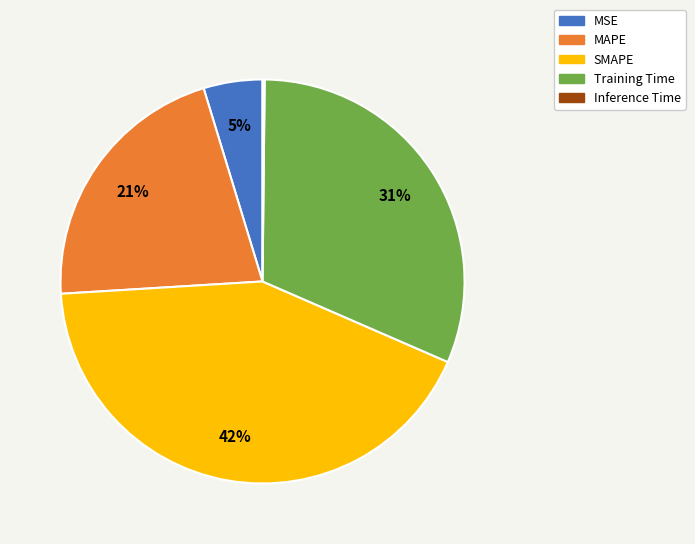

The SMAPE slice represents 51% of the pie. True or false?

False